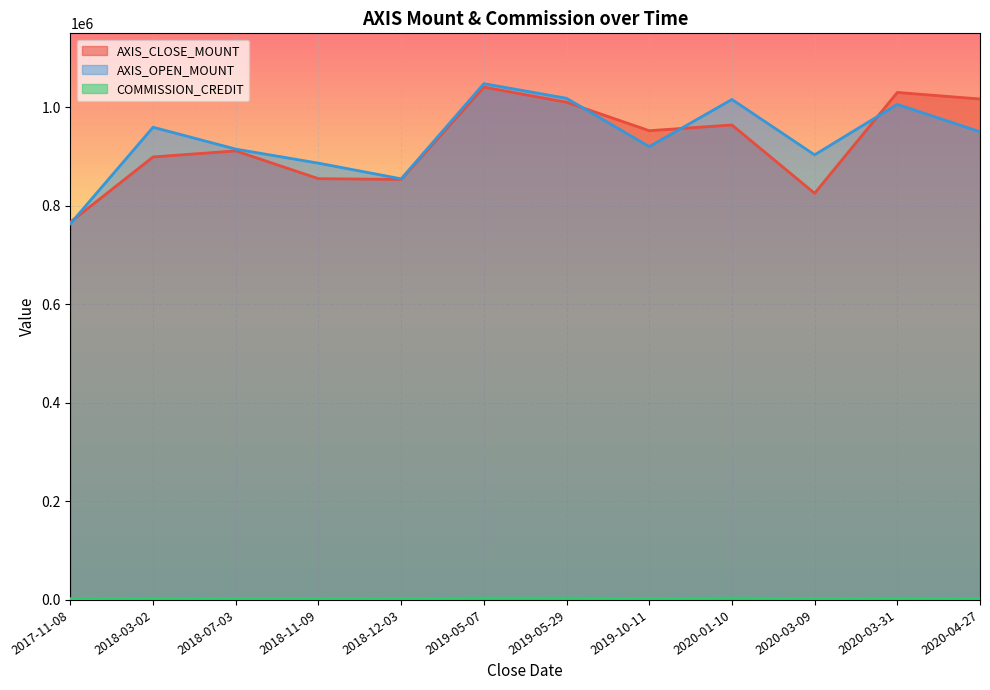

List the series in order of their peak value, highest first.

AXIS_OPEN_MOUNT, AXIS_CLOSE_MOUNT, COMMISSION_CREDIT